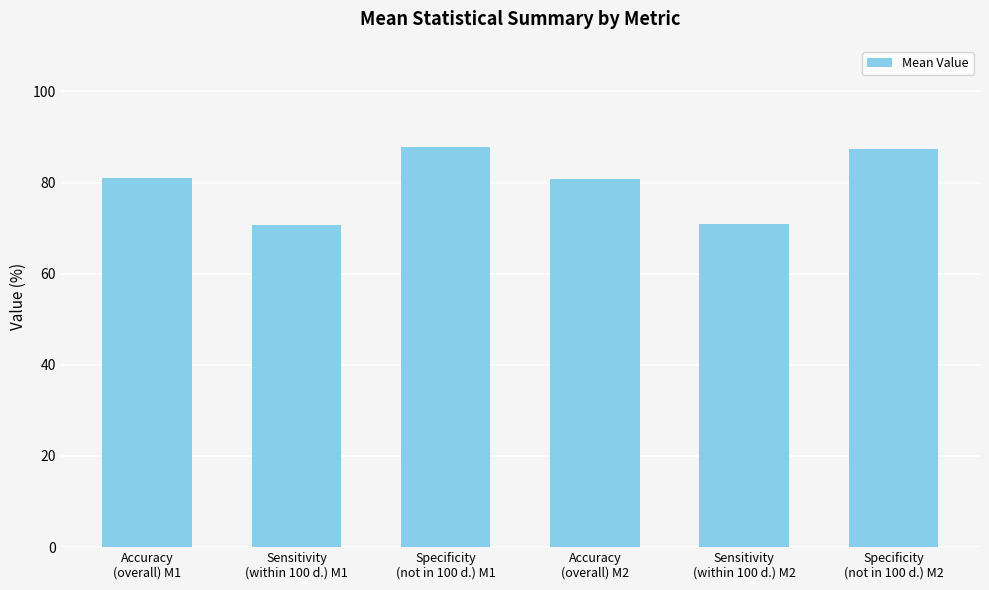

What is the smallest value displayed?

70.8